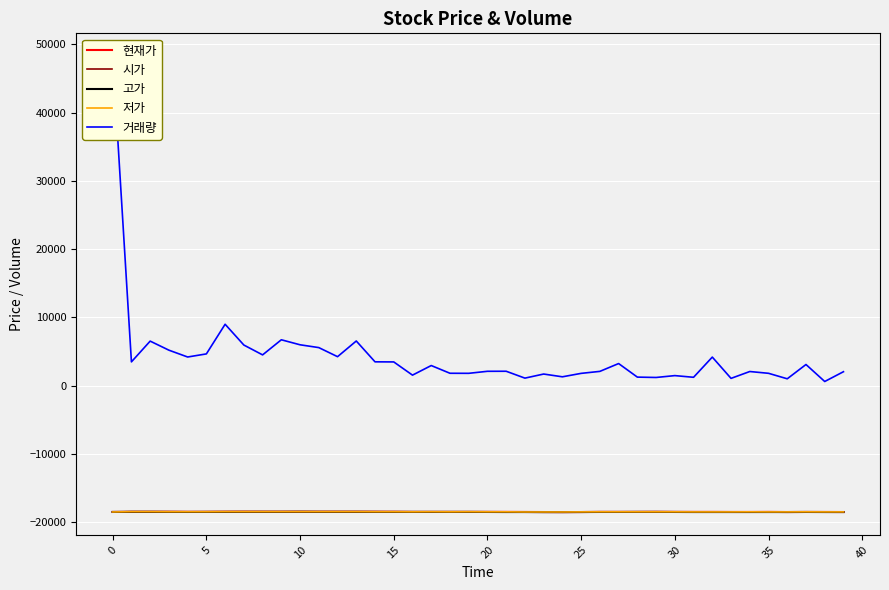

What is the average value of the 저가 series?

-18467